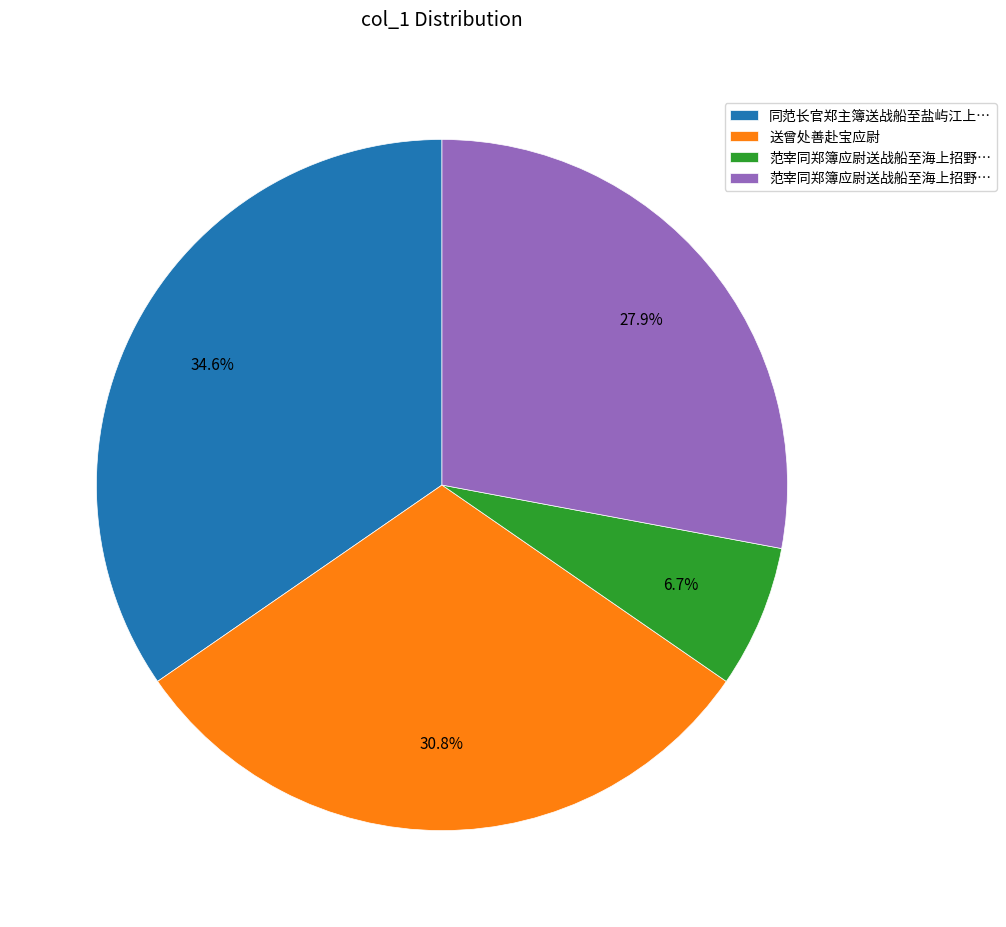

Is there any slice that represents more than half of the pie?

No